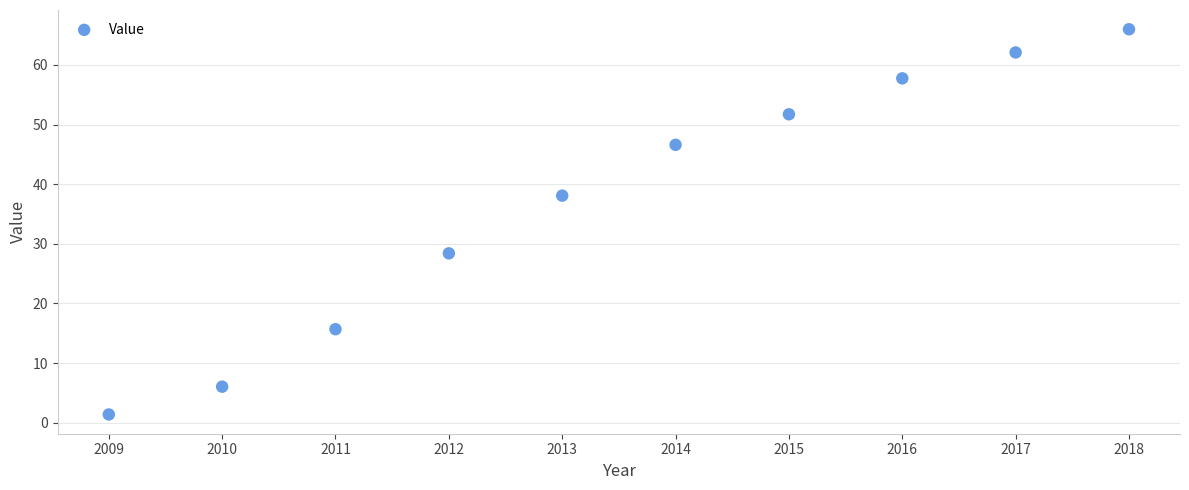

What is the range of X values (max minus min)?

9.0